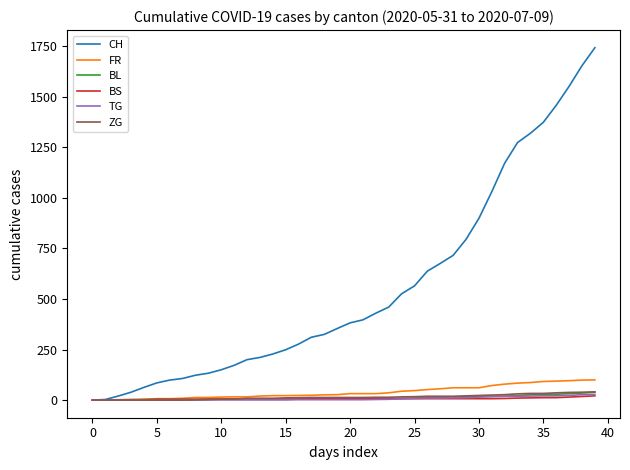

Which series has the largest range (max minus min)?

CH